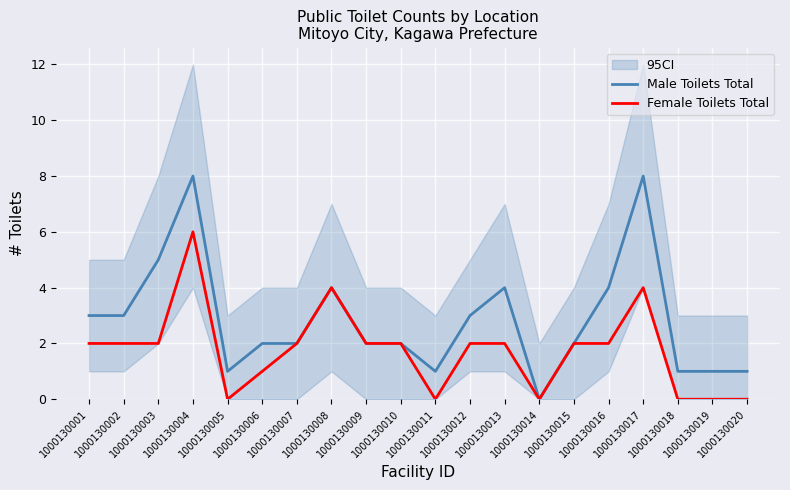

What is the maximum value for Male Toilets Total?

8